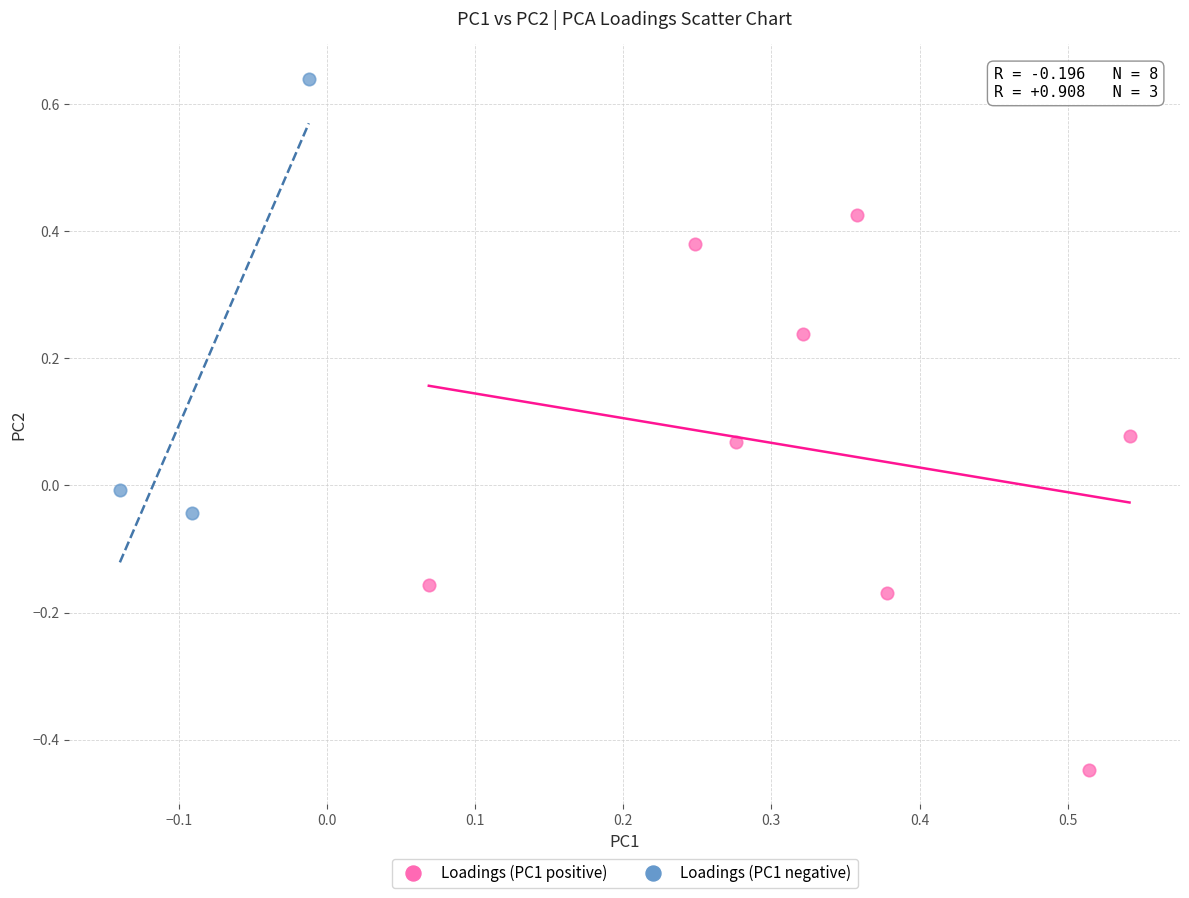

Which series has the widest spread of Y values?

Loadings (PC1 positive)